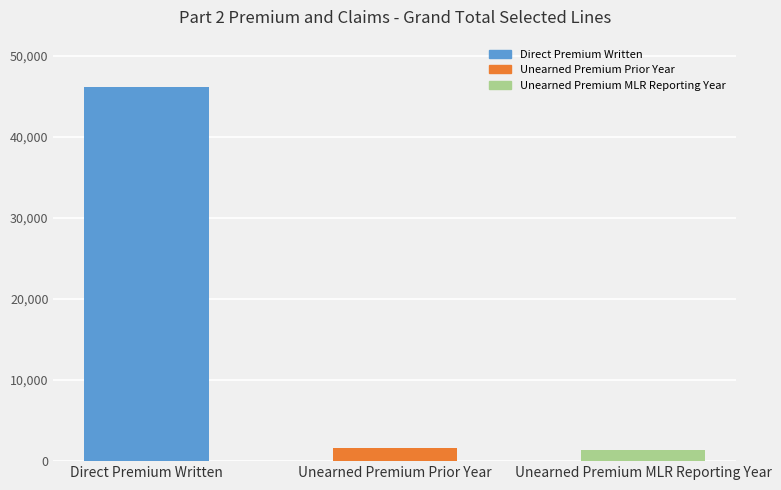

What is the sum of the values at Direct Premium Written and Unearned Premium MLR Reporting Year?

47511.5